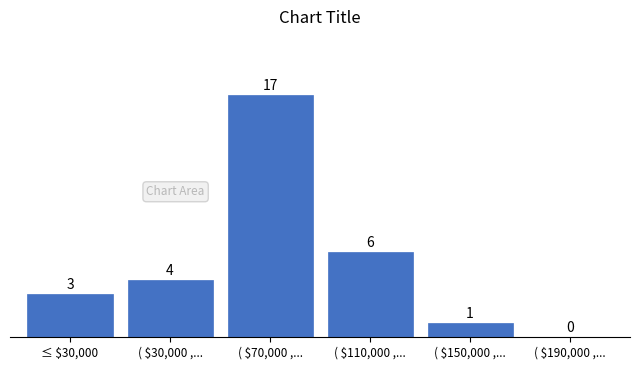

At which label is the value closest to 8?

( $110,000 ,...